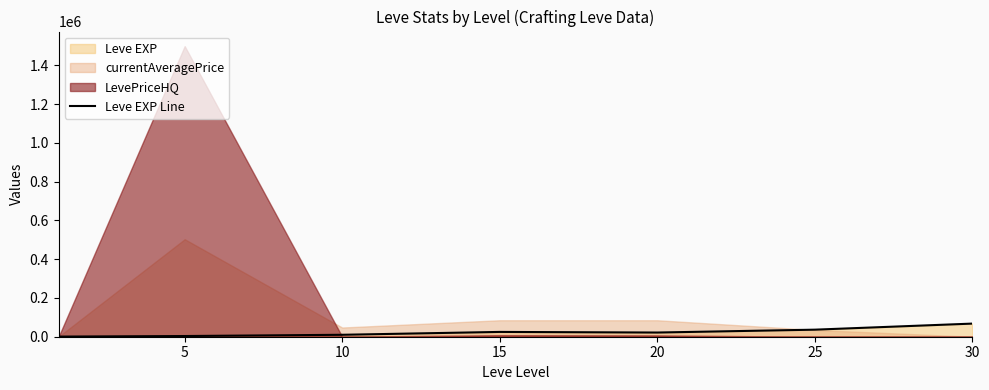

The value of Leve EXP Line at 30 is 67730. True or false?

True